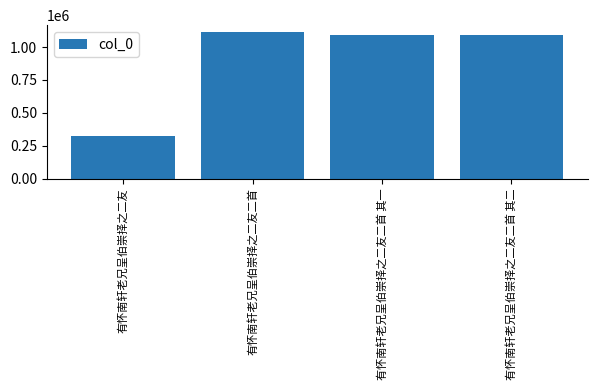

True or false: the data shows 250767 at 有怀南轩老兄呈伯崇择之二友二首 其一.

False